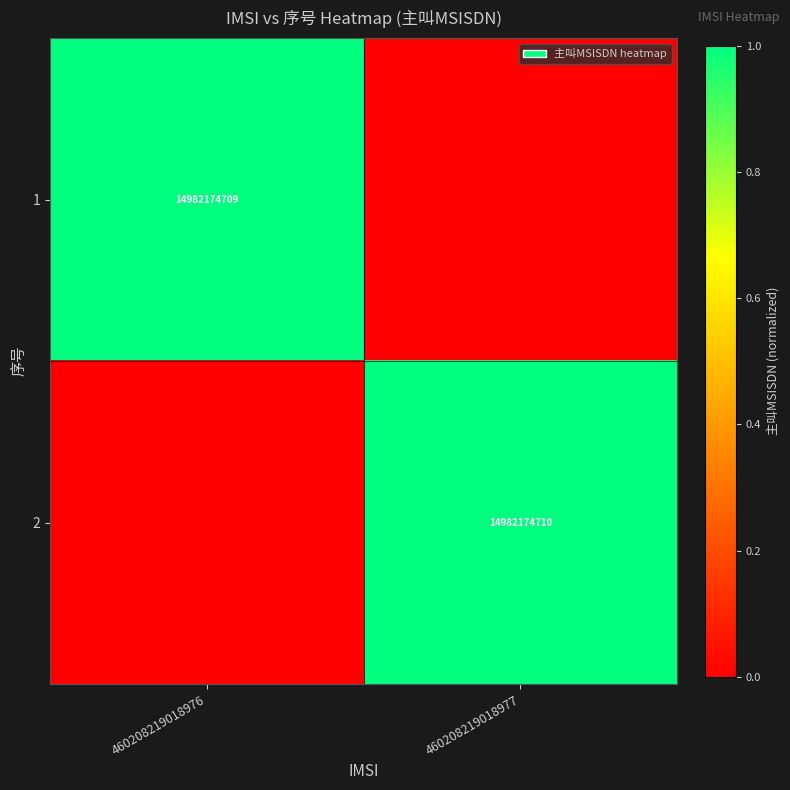

How many categories are shown in the chart?

2